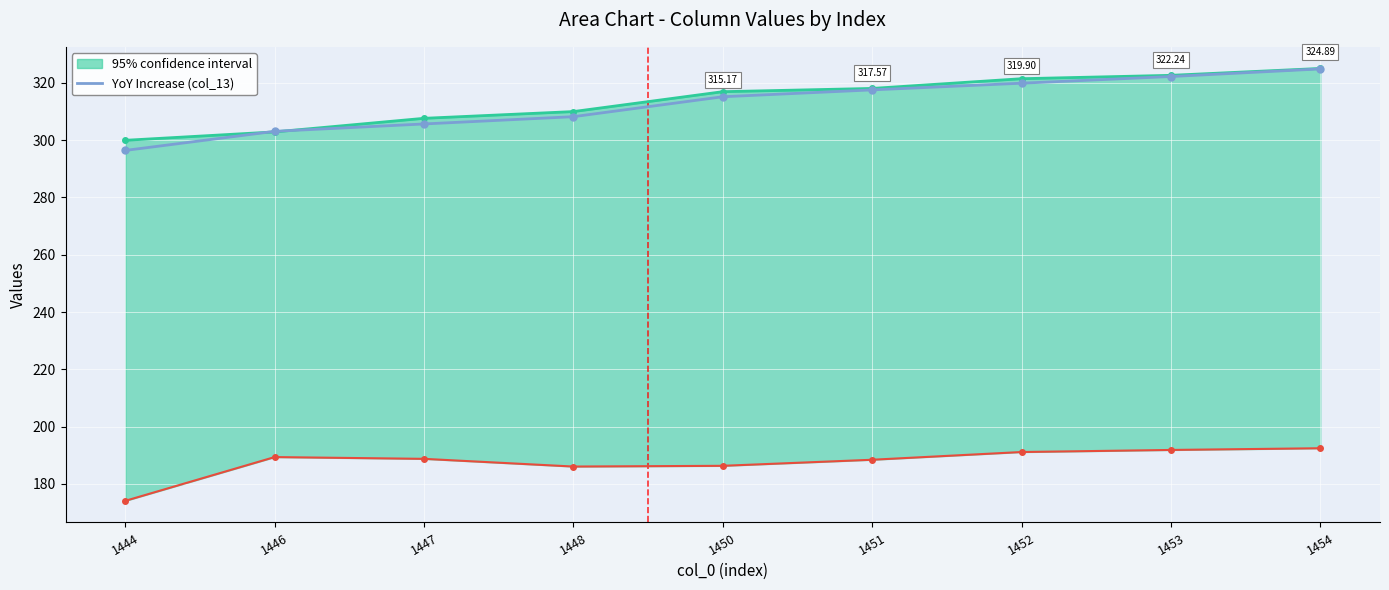

How many values are below 315?

4